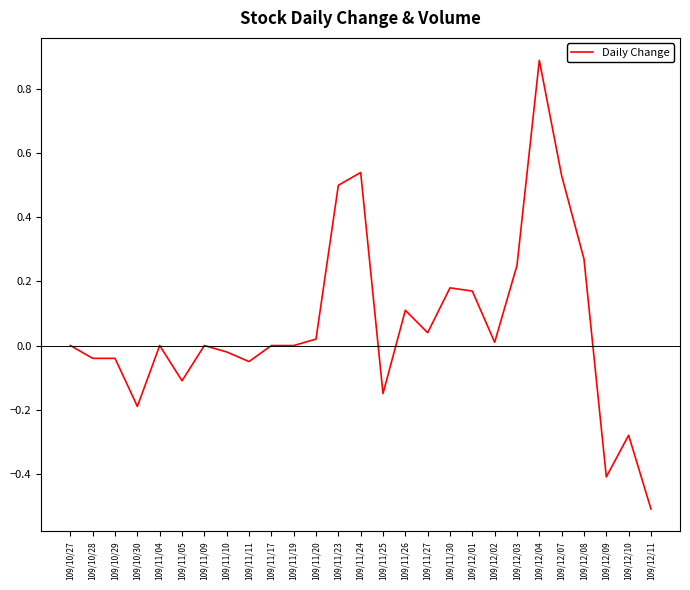

What is the difference between the maximum and minimum values?

1.4